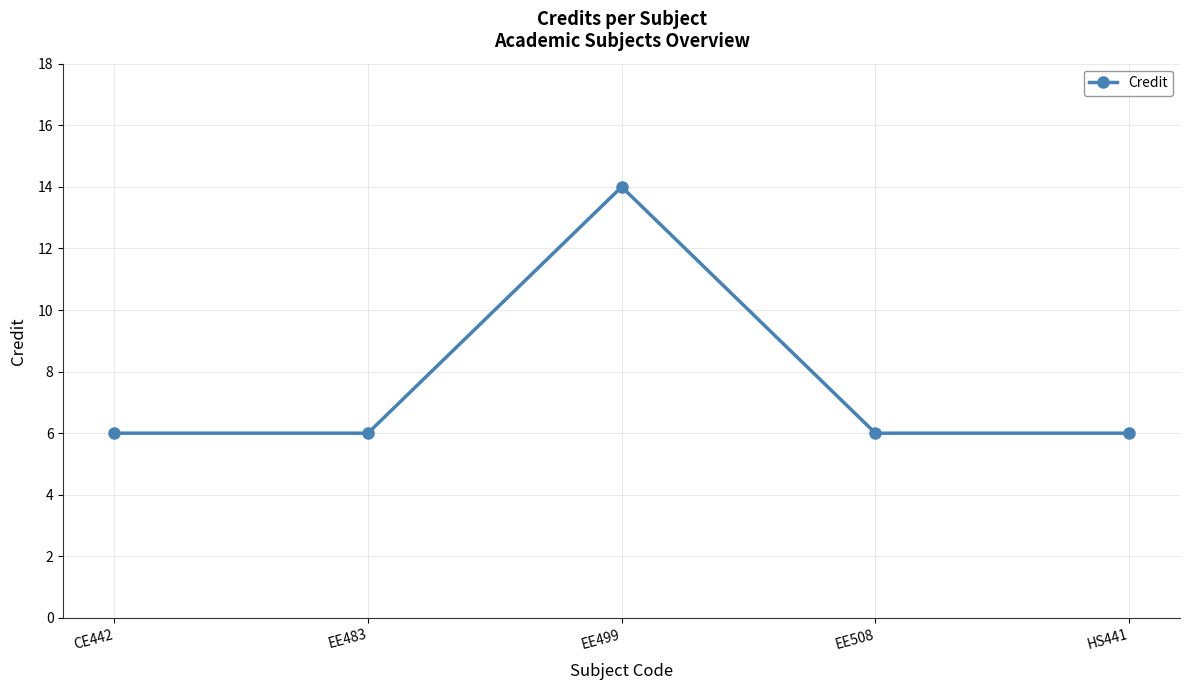

Count the number of categories in the chart.

5